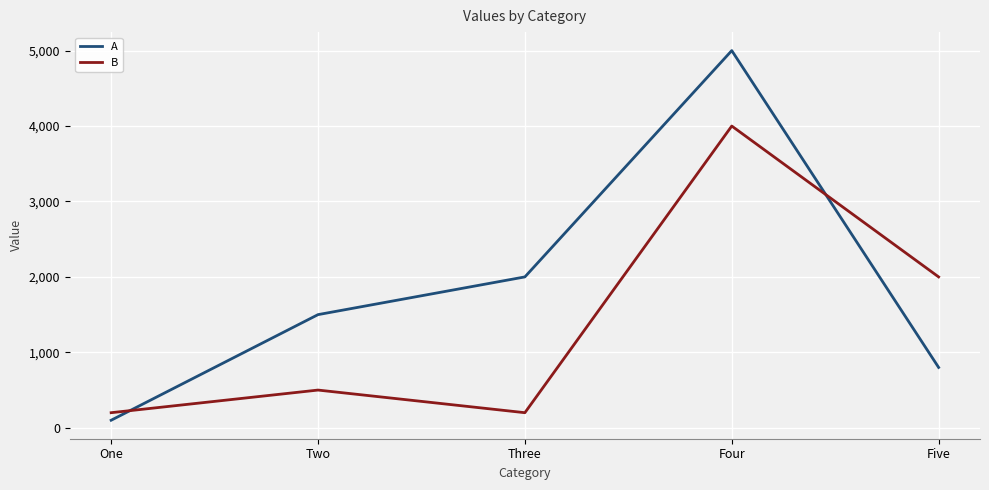

Which series has the largest range (max minus min)?

A